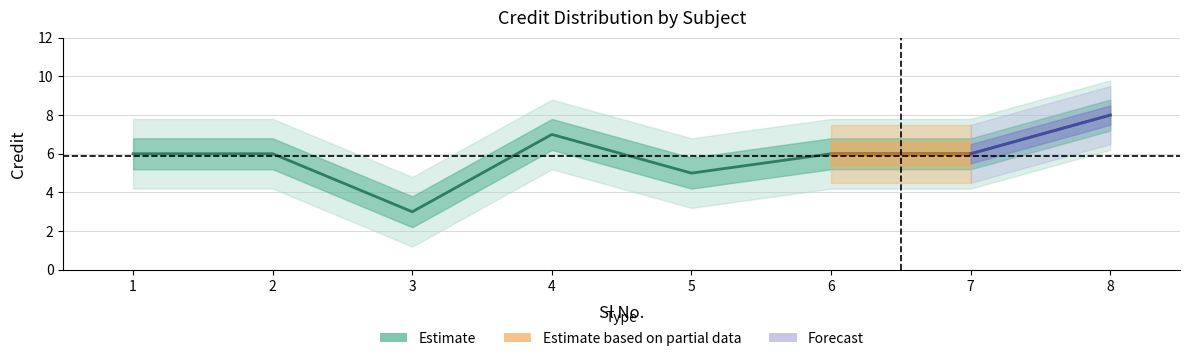

Reading left to right, extract all data points from this chart.

6	6	3	7	5	6	6	8